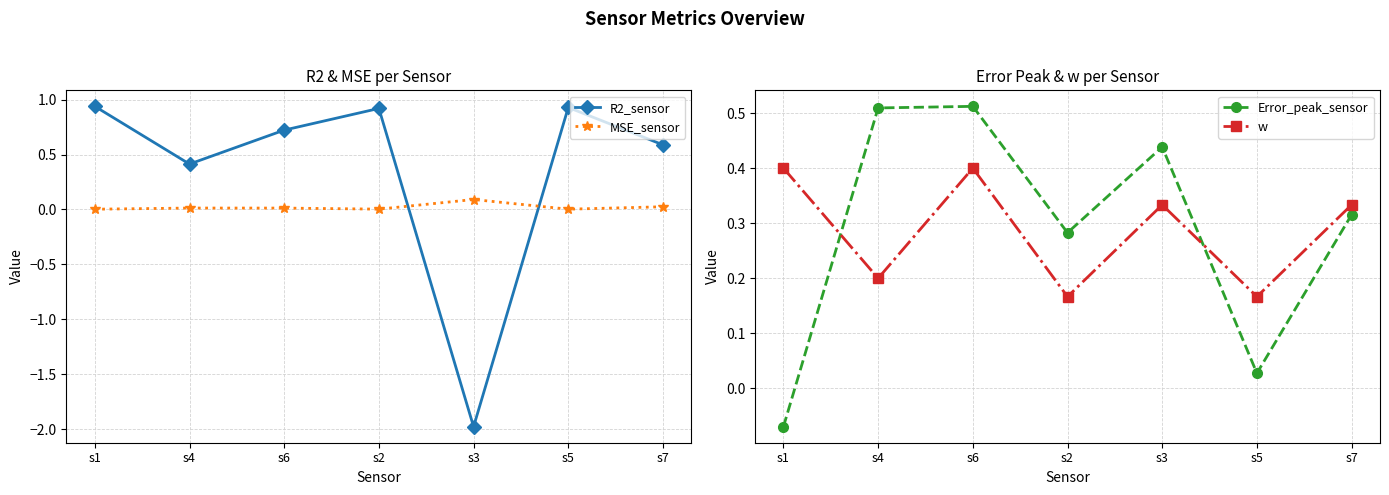

Which series has the largest range (max minus min)?

R2_sensor